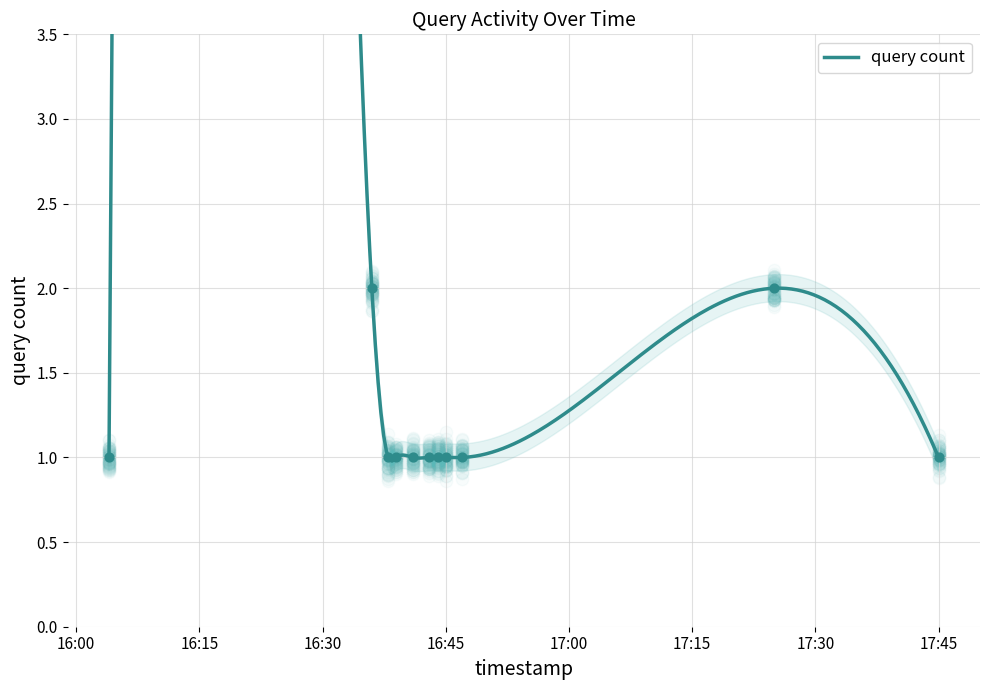

Between 2019-03-27 16:45:00 and 2019-03-27 17:45:00, which is larger?

2019-03-27 16:45:00